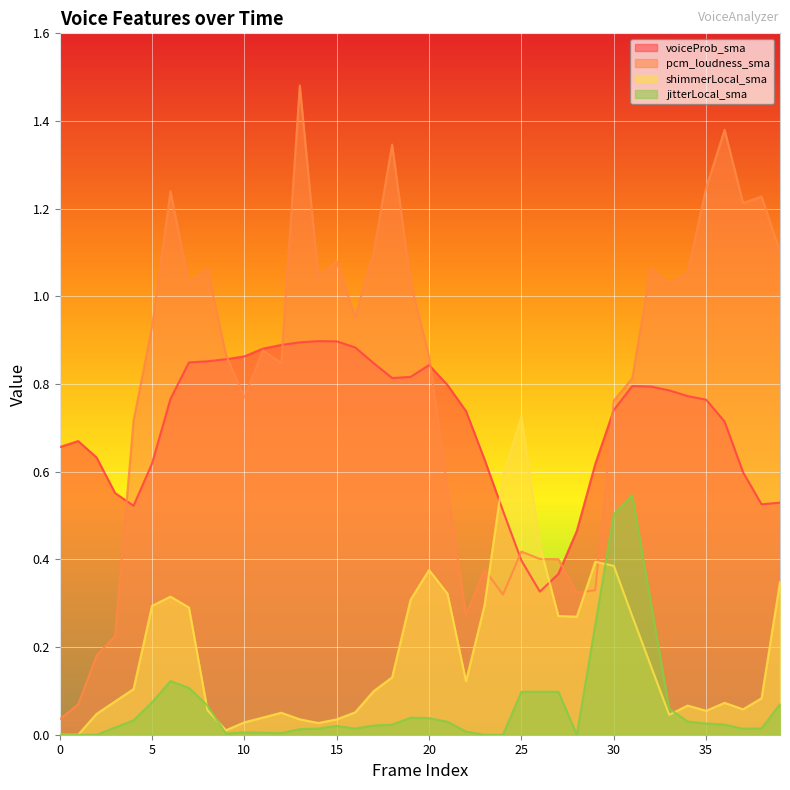

At how many categories does at least one series exceed 0?

40